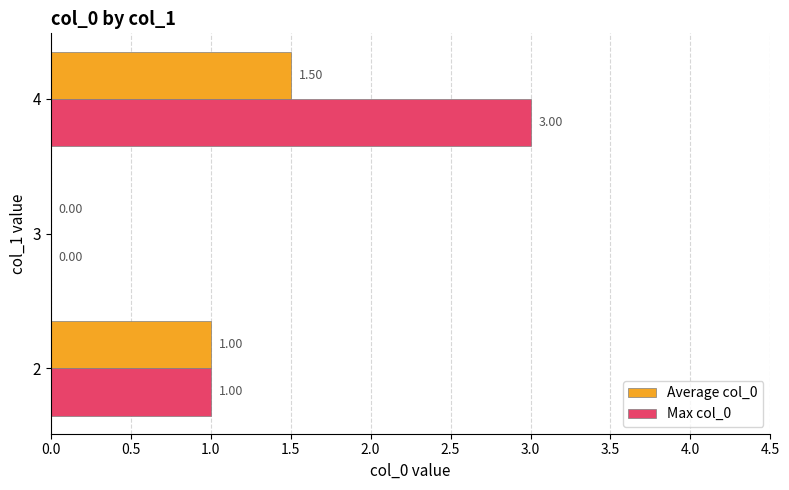

Between 2 and 4, which series saw the biggest shift?

Max col_0